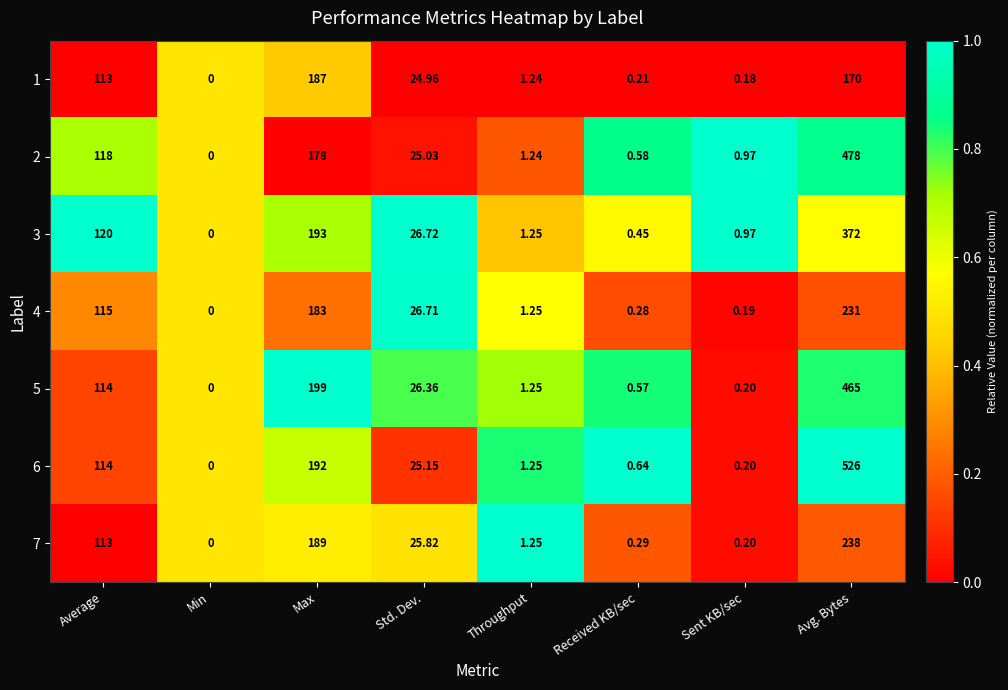

What is the maximum value shown in the chart?

526.0